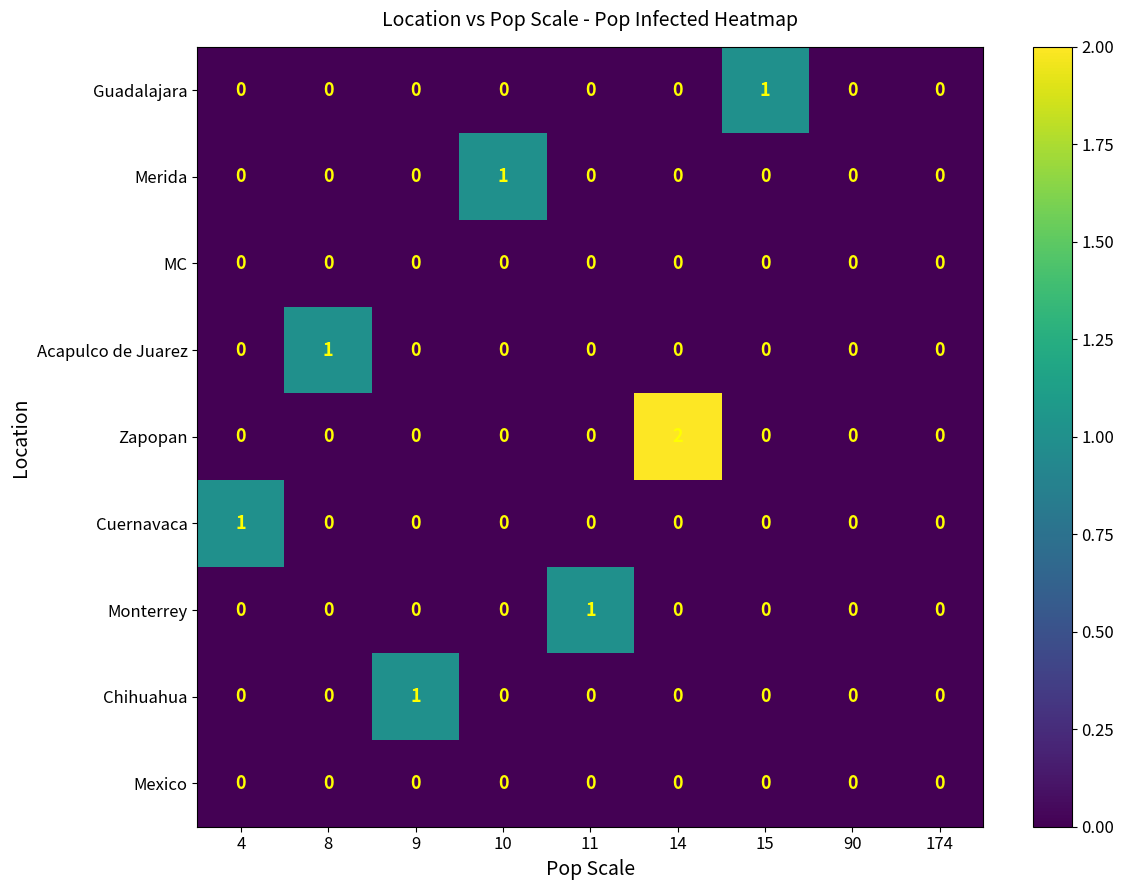

Which series has the largest range (max minus min)?

Zapopan